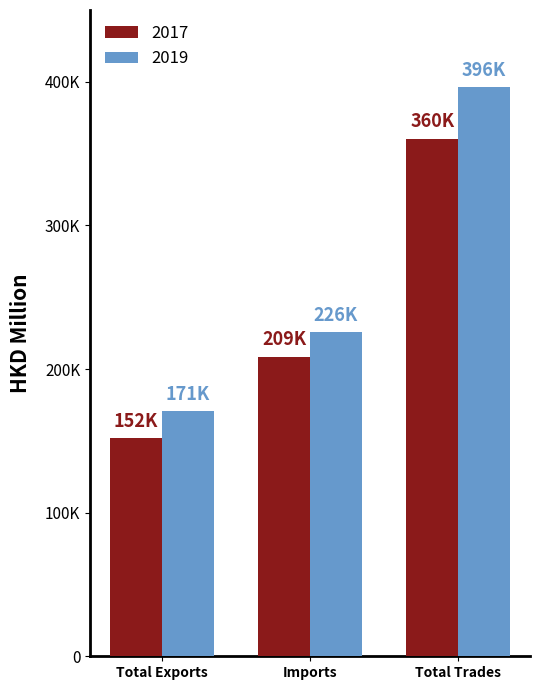

Is it true that 2019 equals 170662.1 at Total Exports?

True